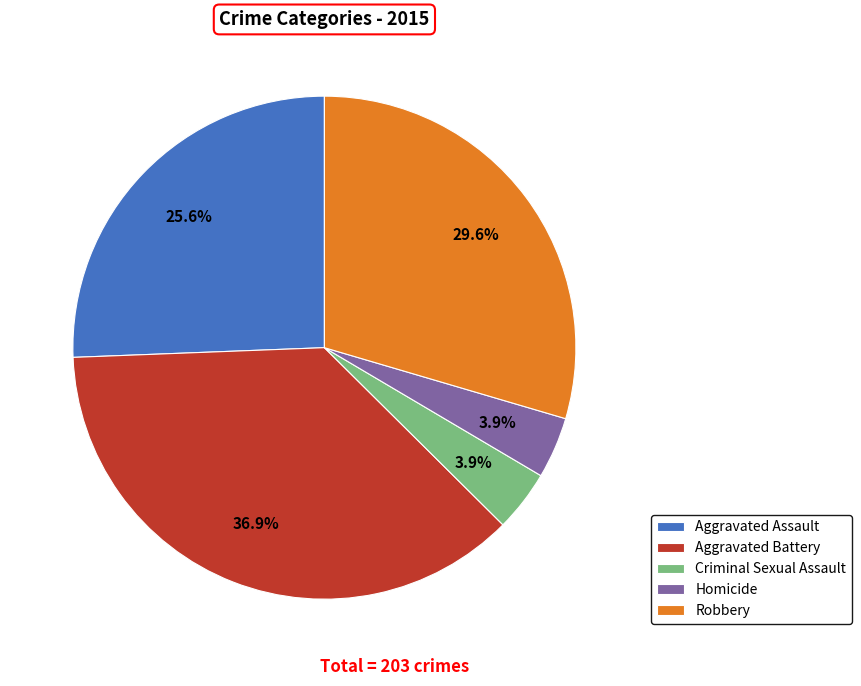

Is there a majority slice in this chart?

No